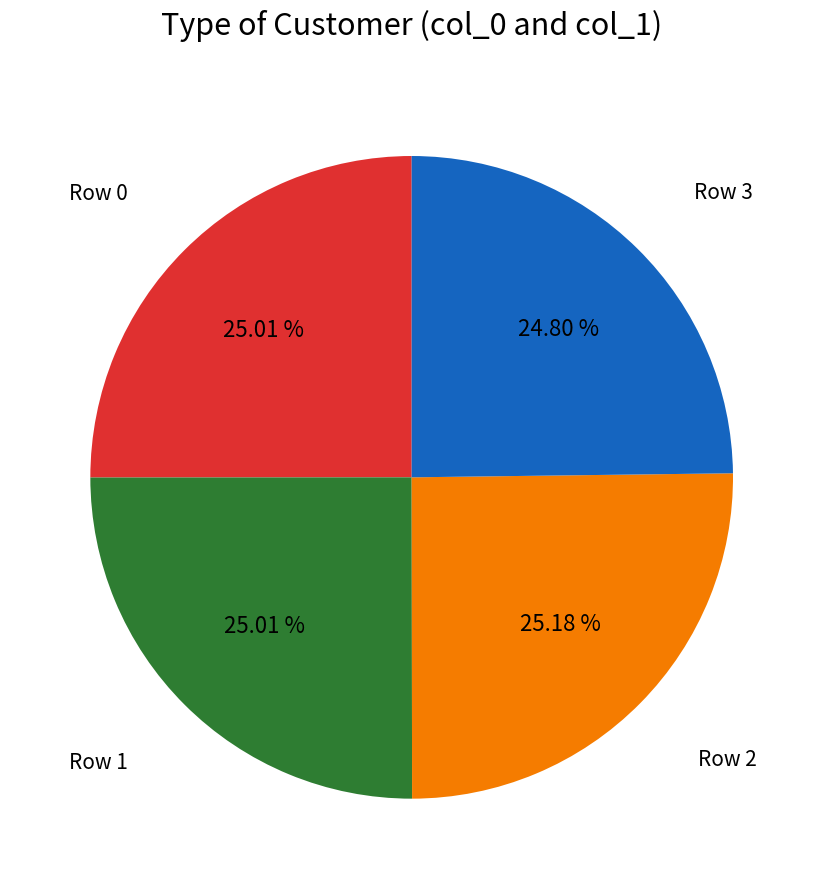

Count the number of slices in the pie.

4